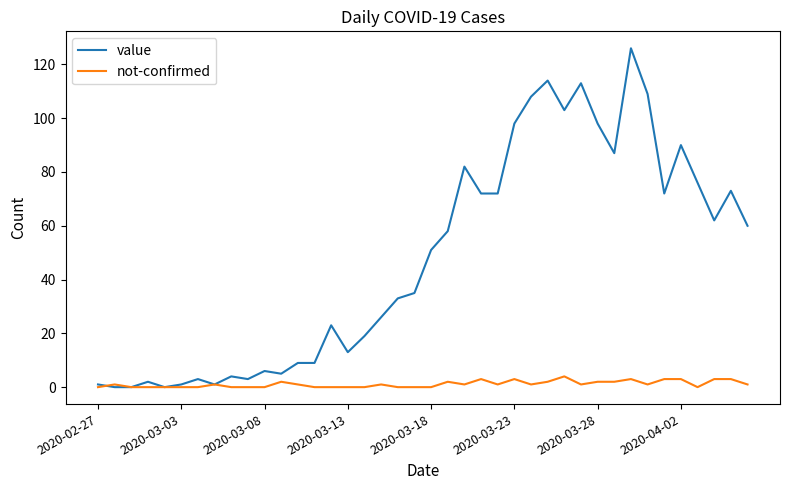

Which series has the largest range (max minus min)?

value